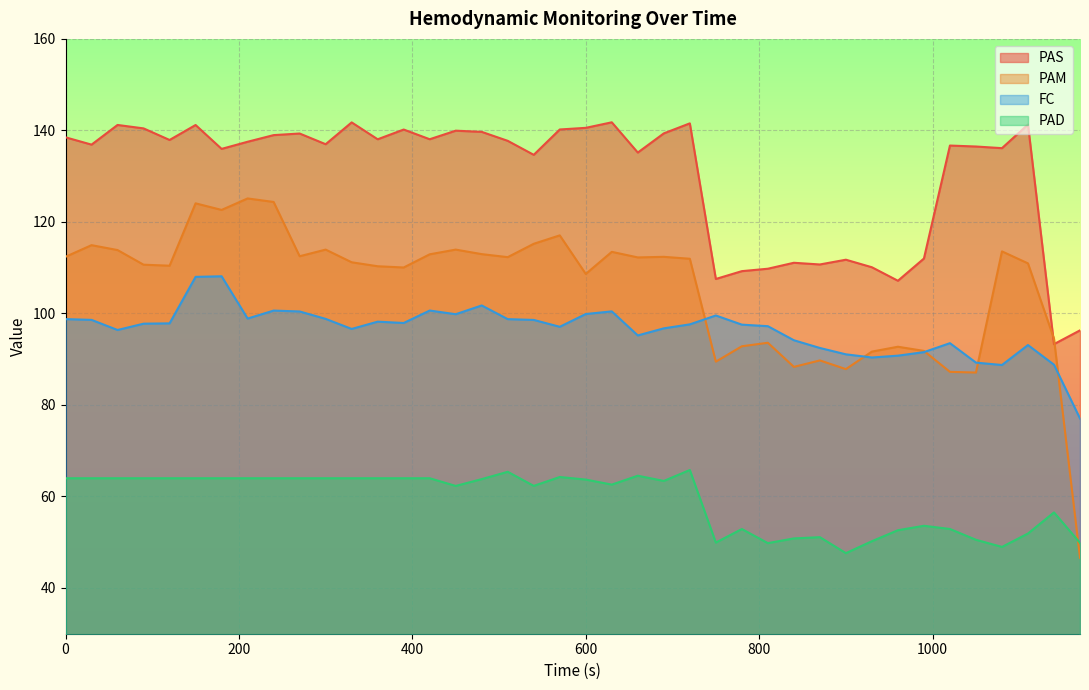

Which category has the highest value across all series?

630